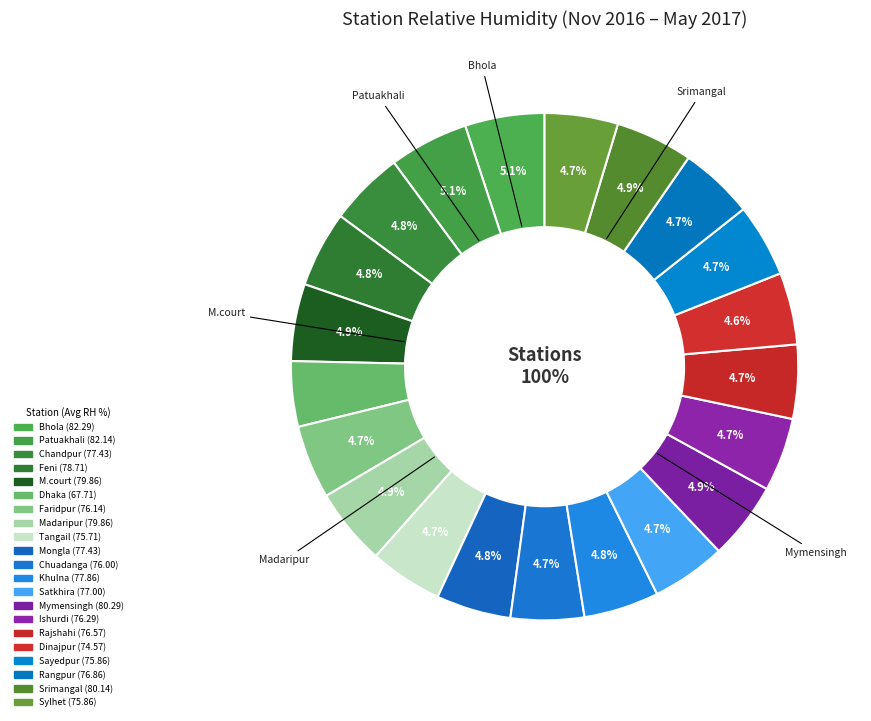

Is it true that M.court is 5% of the pie?

True